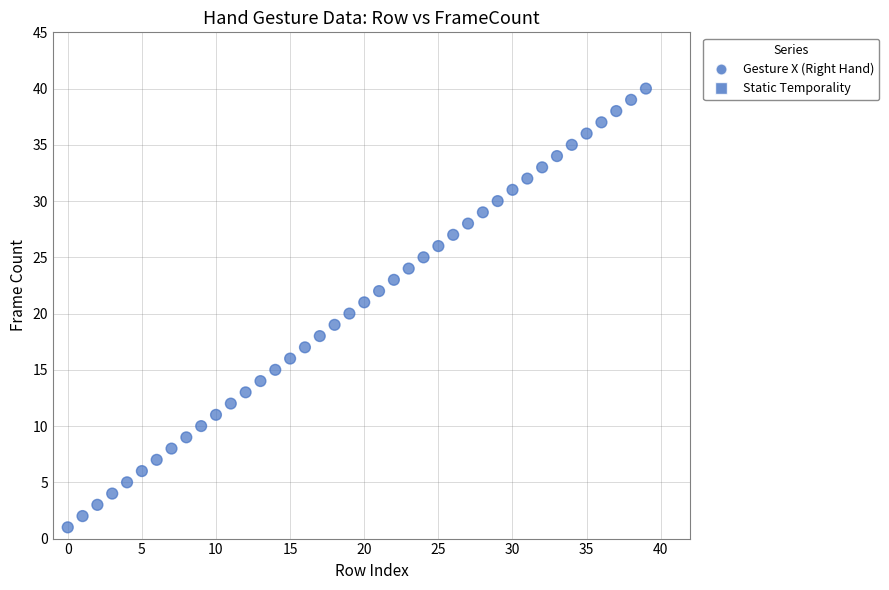

What is the range of Y values (max minus min)?

39